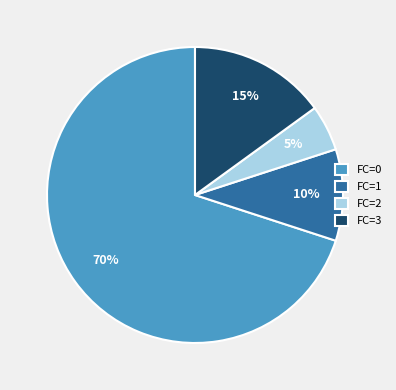

Approximately how many times larger is the value at FC=1 compared to FC=3?

0.7